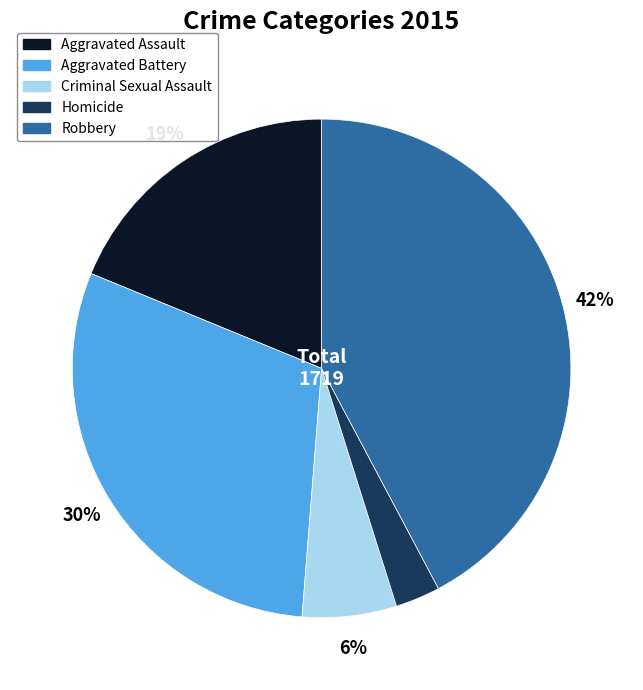

Is there a majority slice in this chart?

No